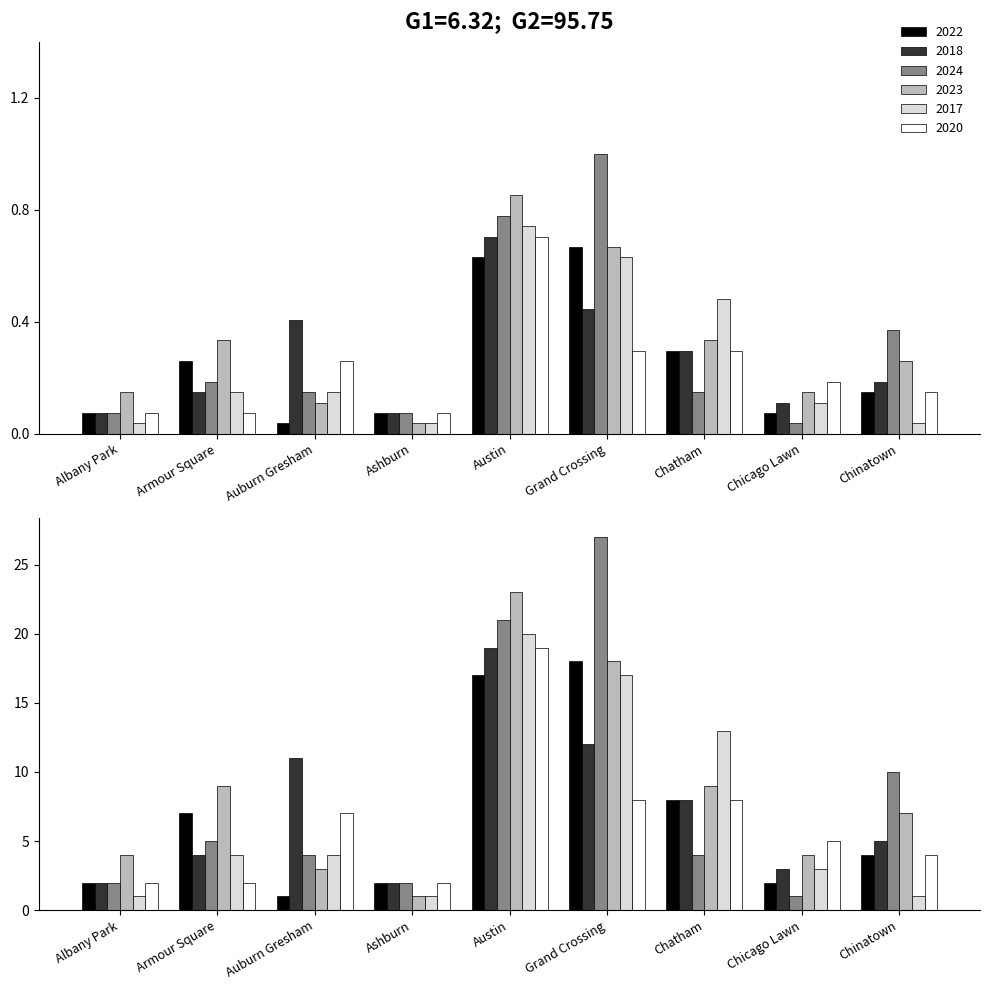

What is the total value across all series at Armour Square?

1.1